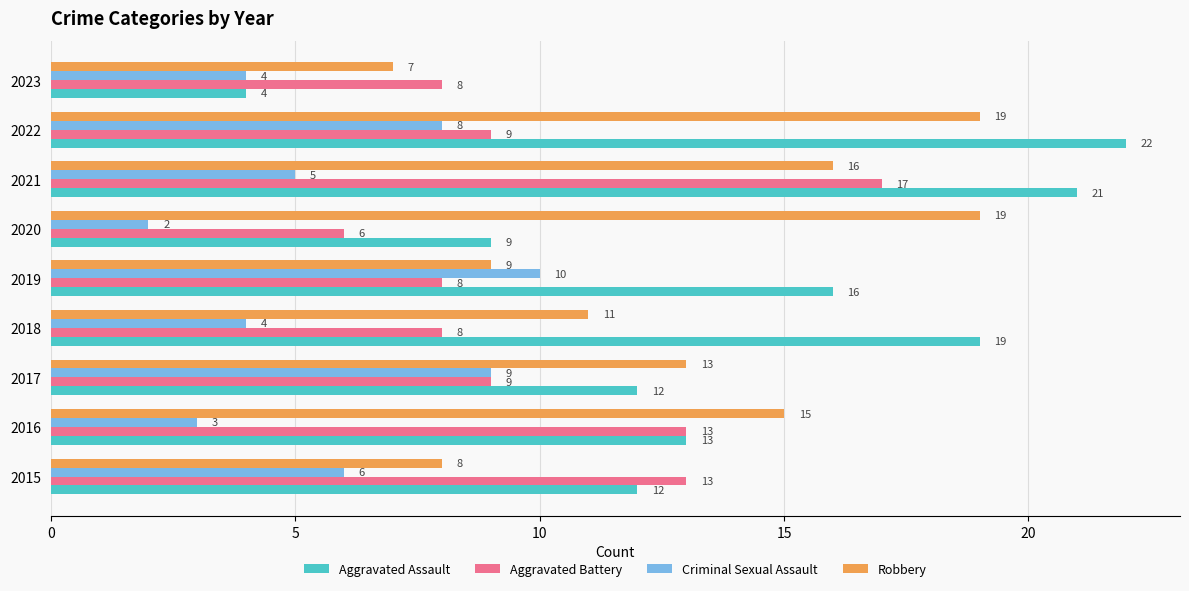

What is the maximum value for Aggravated Battery?

17